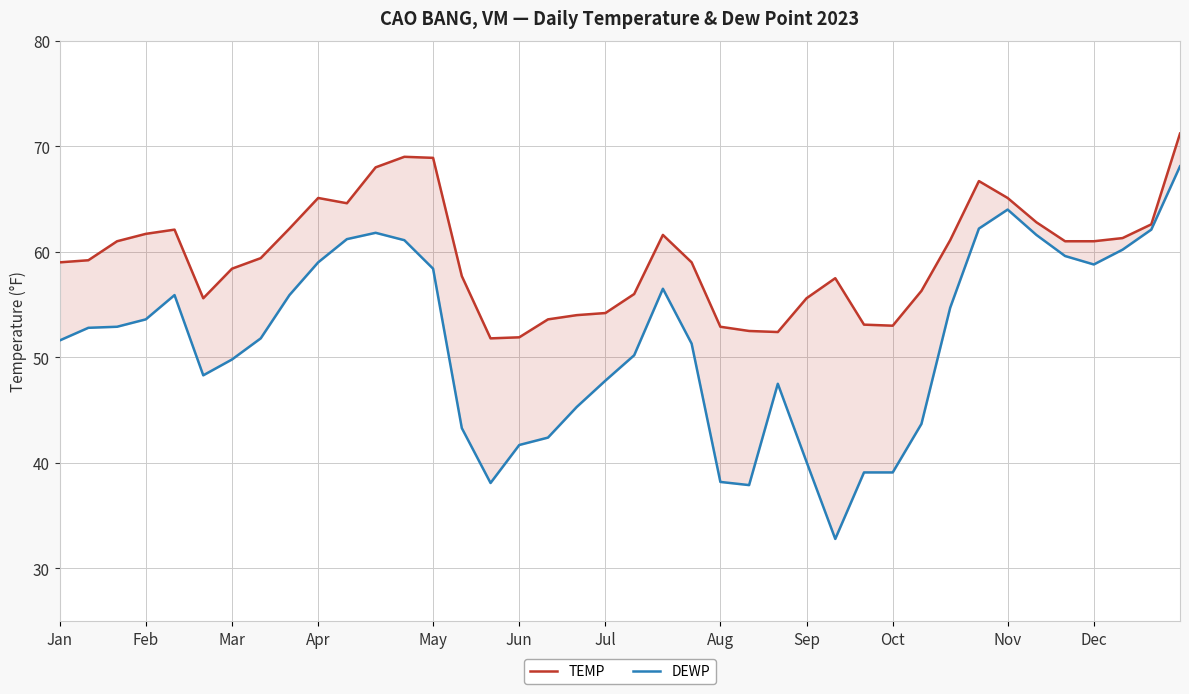

What is the value of the DEWP point at the 39th from the left?

62.1